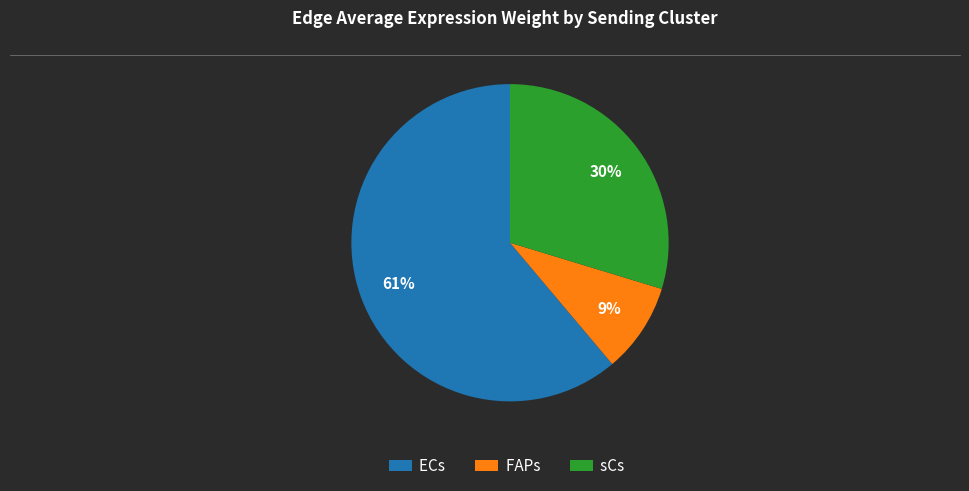

Which category has the biggest portion of the pie?

ECs